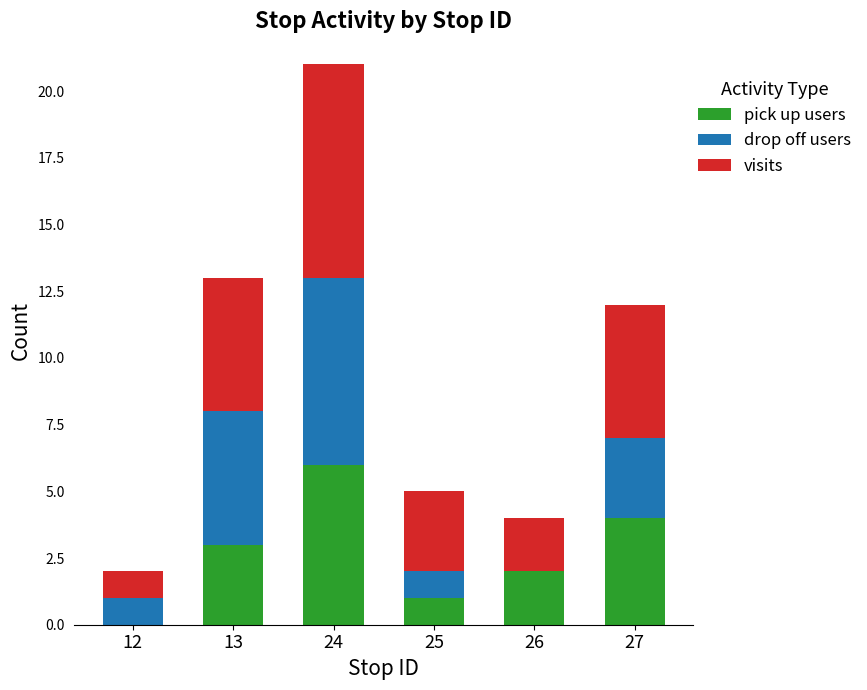

Reading left to right, list the values for the pick up users series.

12=0	13=3	24=6	25=1	26=2	27=4